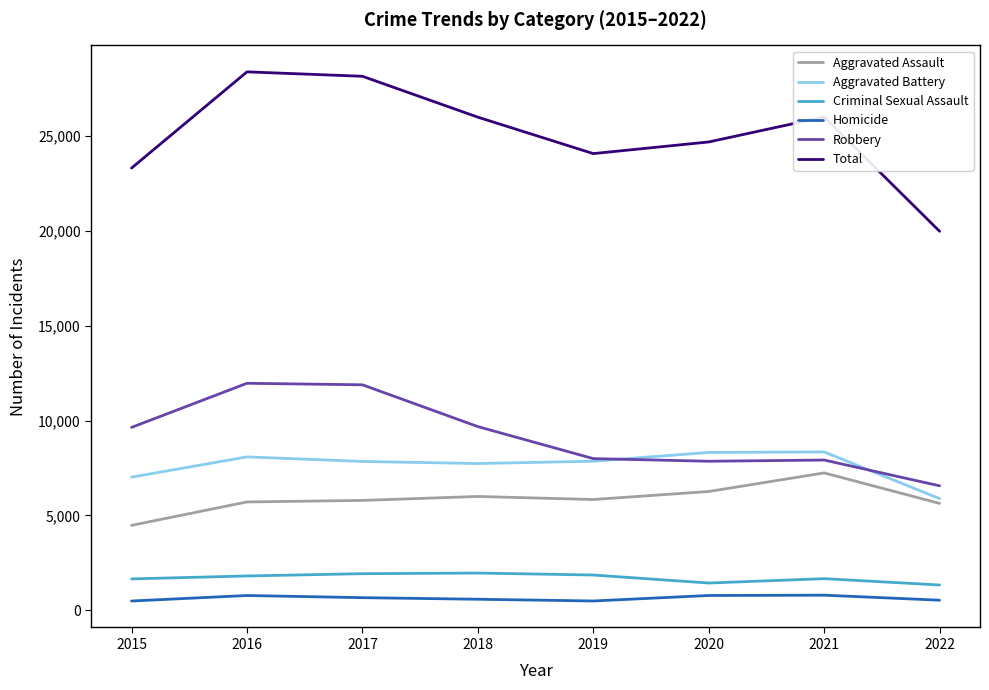

True or false: Aggravated Battery and Homicide cross at least once.

False